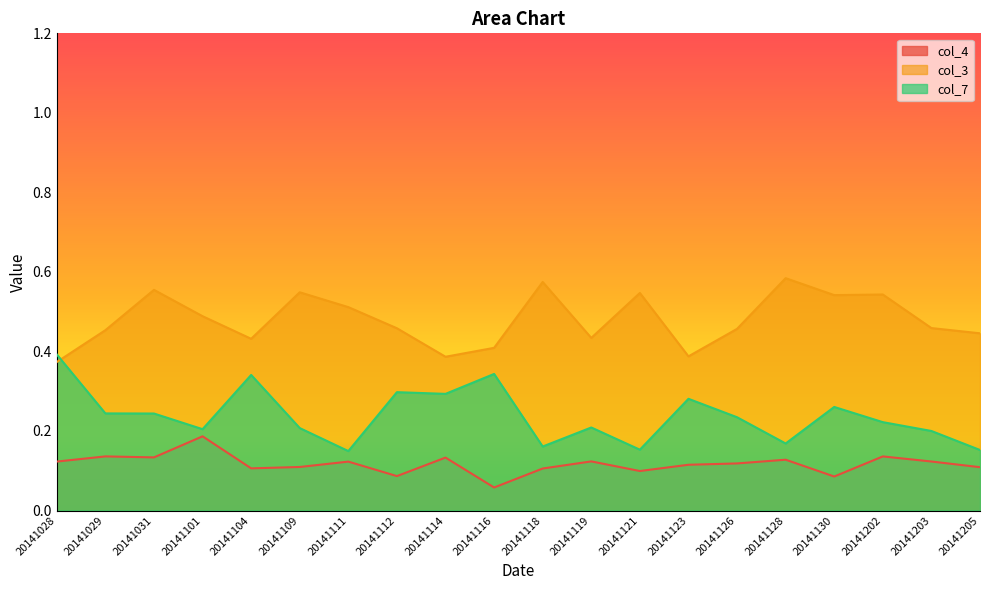

Between 20141031 and 20141111, which series saw the biggest shift?

col_7